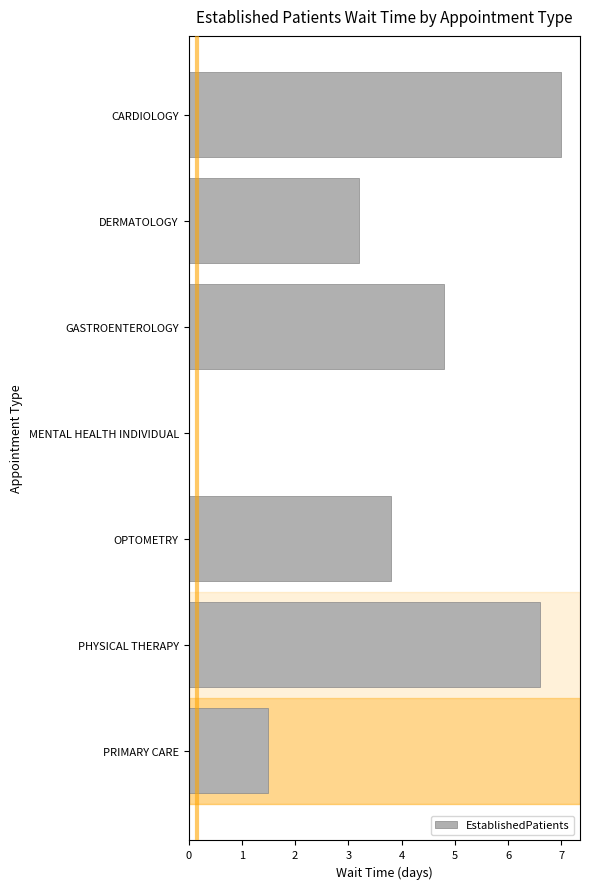

What is the greatest value displayed?

7.0